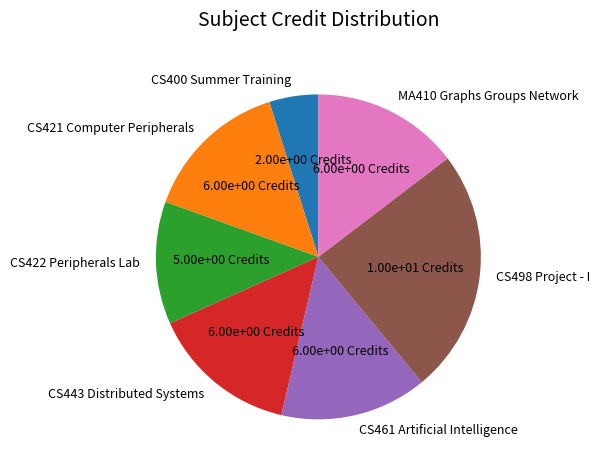

Is there any slice that represents more than half of the pie?

No